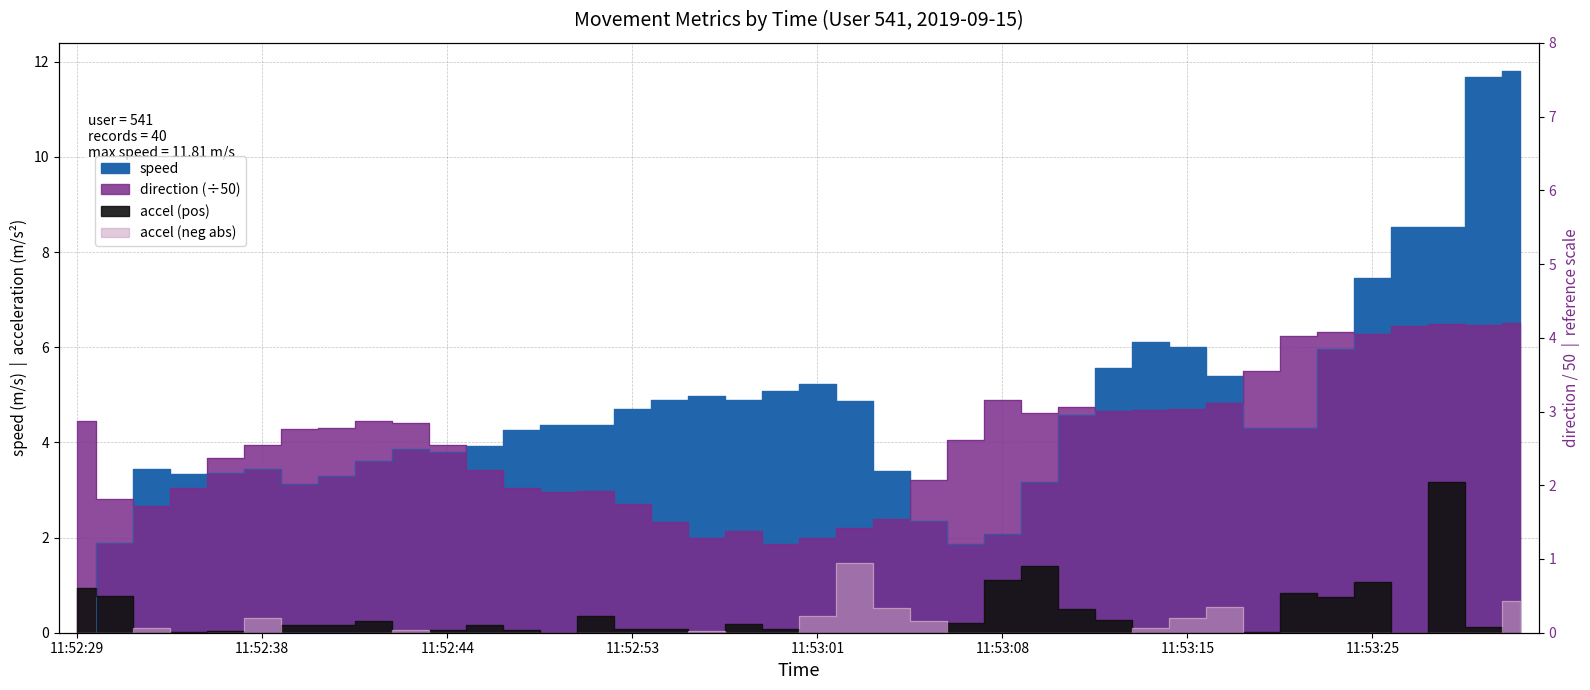

What is the value of the direction point at the 15th from the left?

3.0